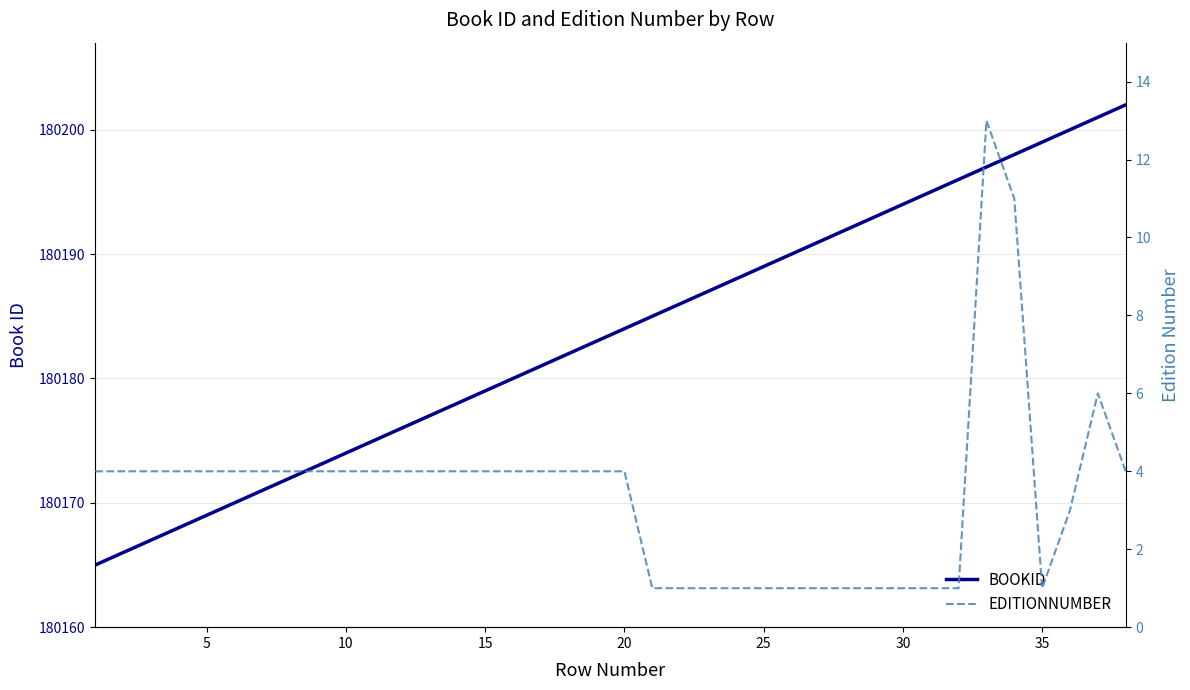

Is it true that EDITIONNUMBER equals 4 at 5?

True